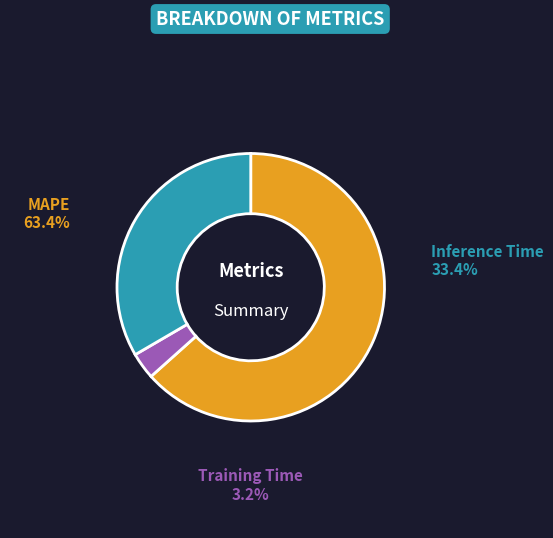

How many slices are in this pie chart?

3